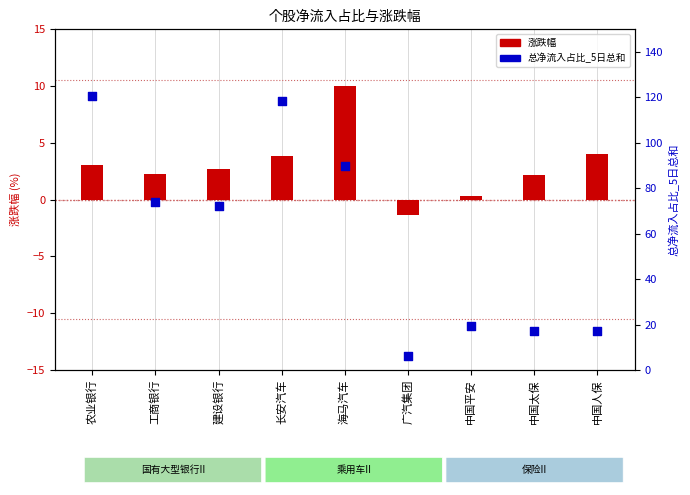

Which series has the largest total across all categories?

总净流入占比_5日总和